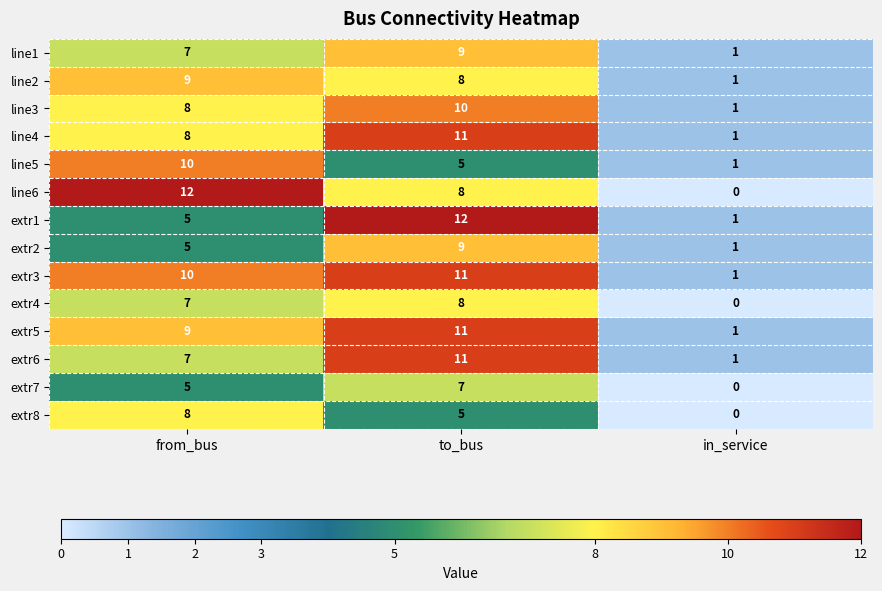

How many distinct data groups are displayed?

14